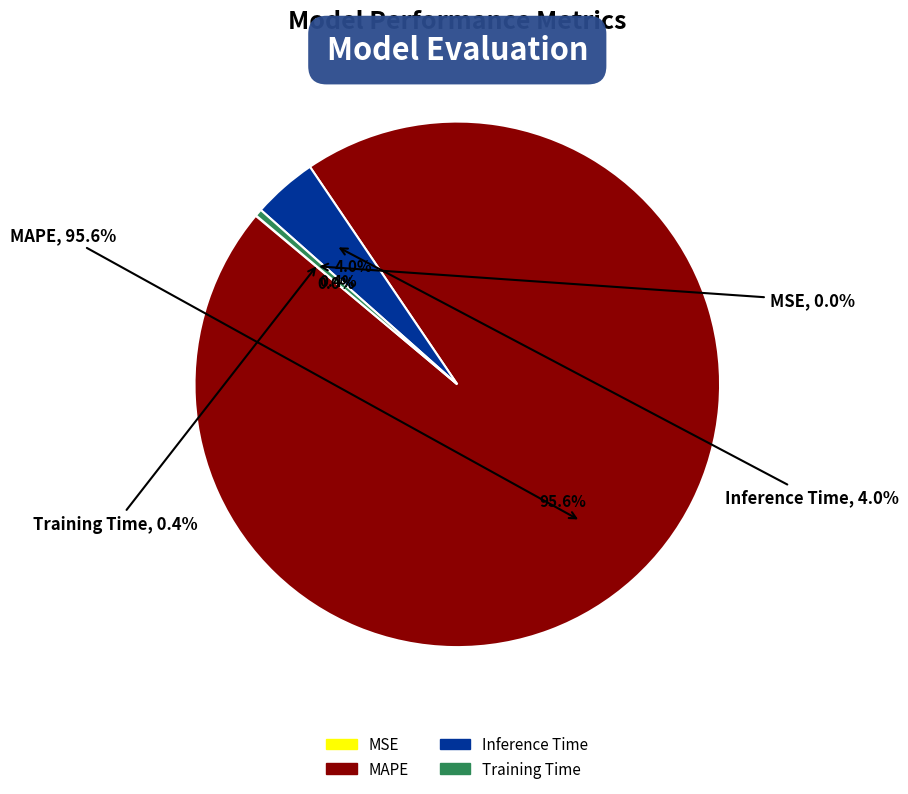

Which slice is the largest?

MAPE